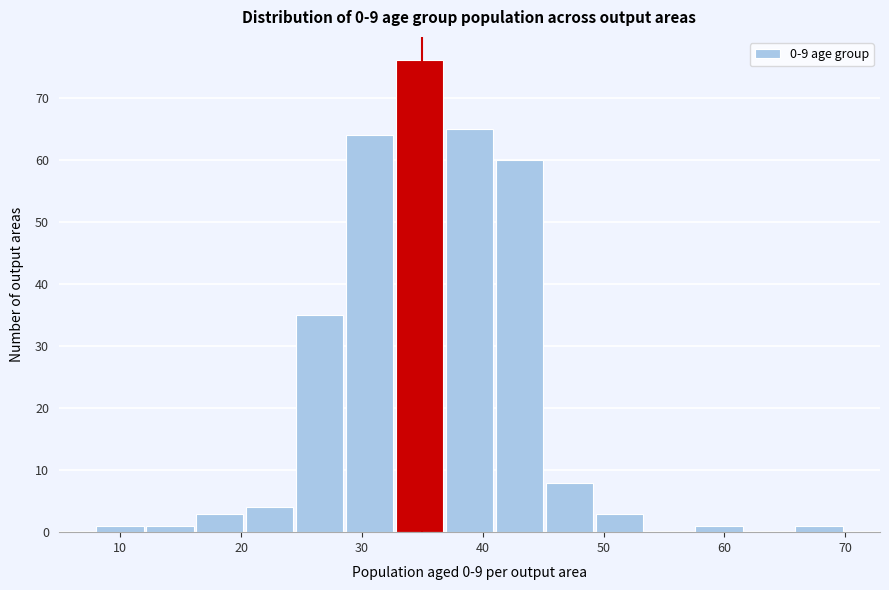

What is the height of the bar covering 37 to 41 on the x-axis? Neither the bar edges nor the heights are printed on the chart, so give them approximately, as read against the axes.

65